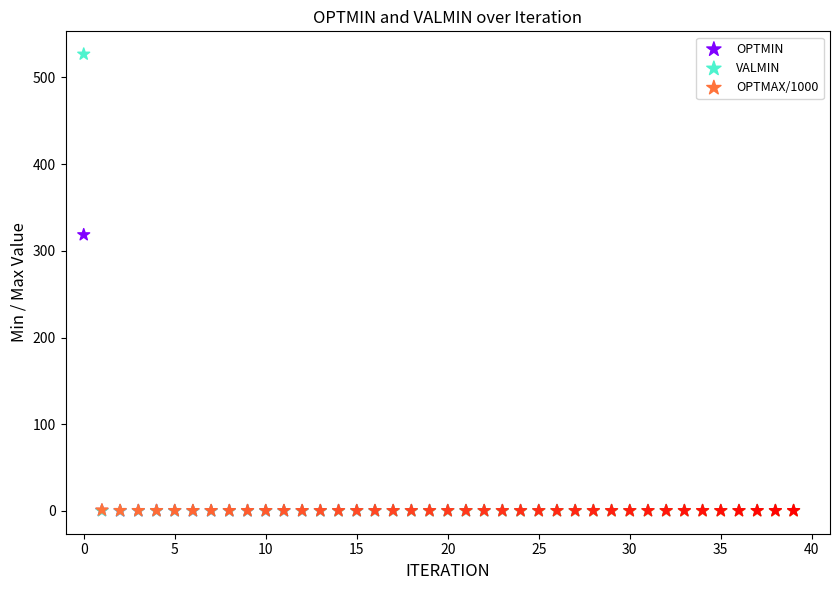

Which series has the widest spread of Y values?

VALMIN